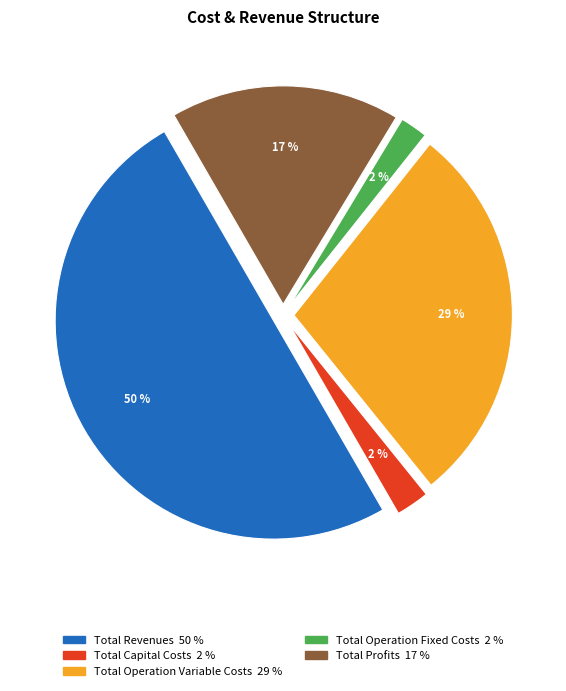

What is the largest slice in the pie chart?

Total Revenues